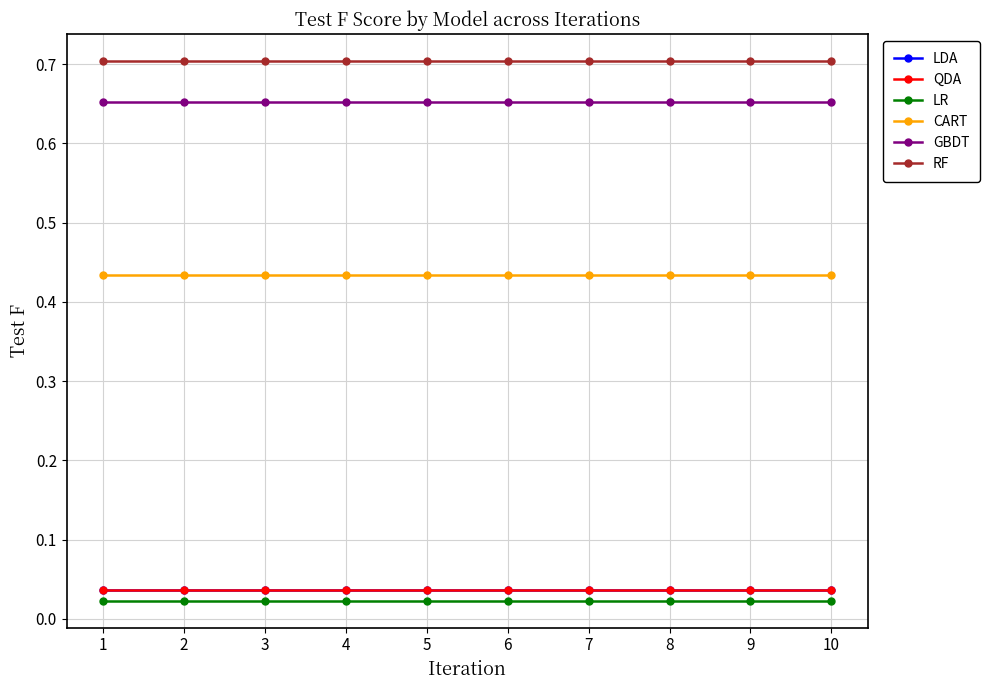

What is the sum of the CART values at 9 and 1?

0.9